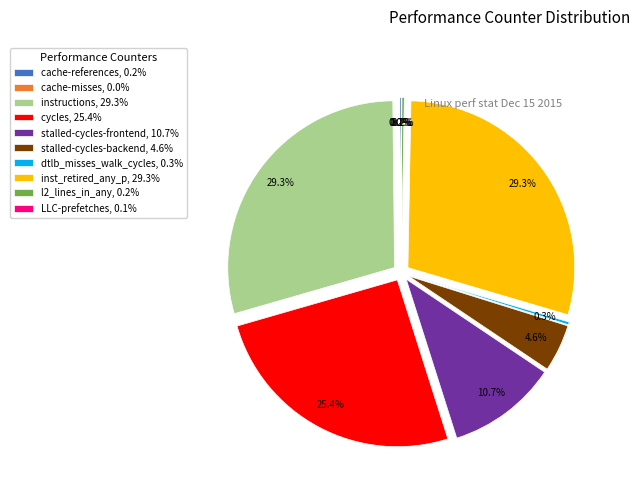

To the nearest percent, what percentage of the pie is stalled-cycles-frontend?

11%